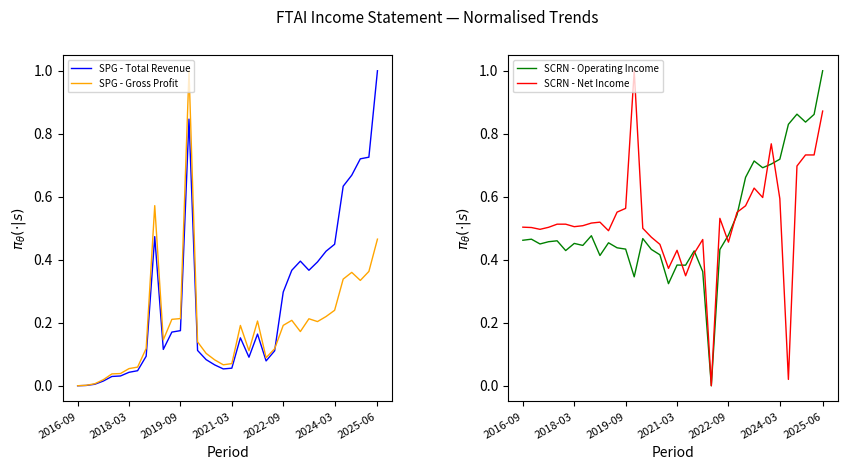

What are all the series names shown in the legend?

SPG - Total Revenue, SPG - Gross Profit, SCRN - Operating Income, SCRN - Net Income